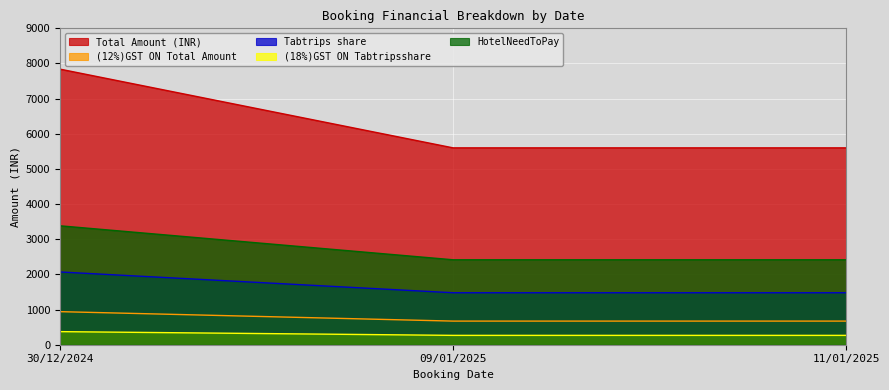

List the labels in order of (12%)GST ON Total Amount value, smallest first.

09/01/2025, 11/01/2025, 30/12/2024